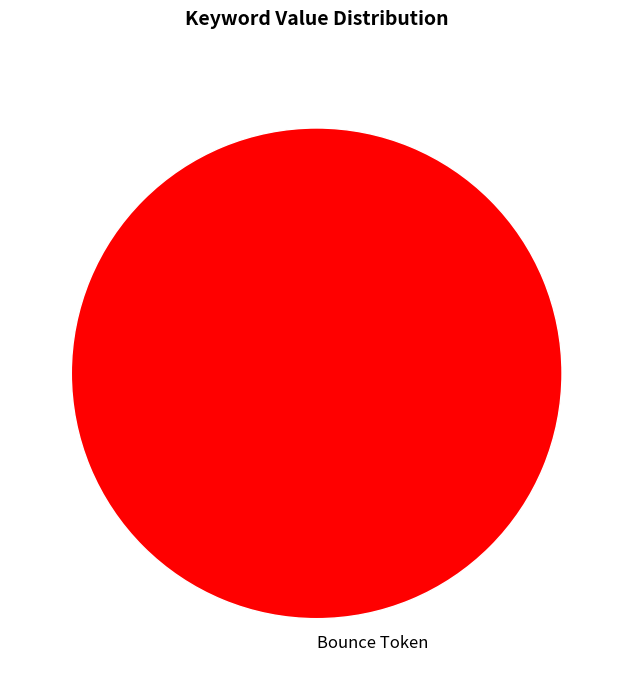

The Bounce Token slice represents 100% of the pie. True or false?

True